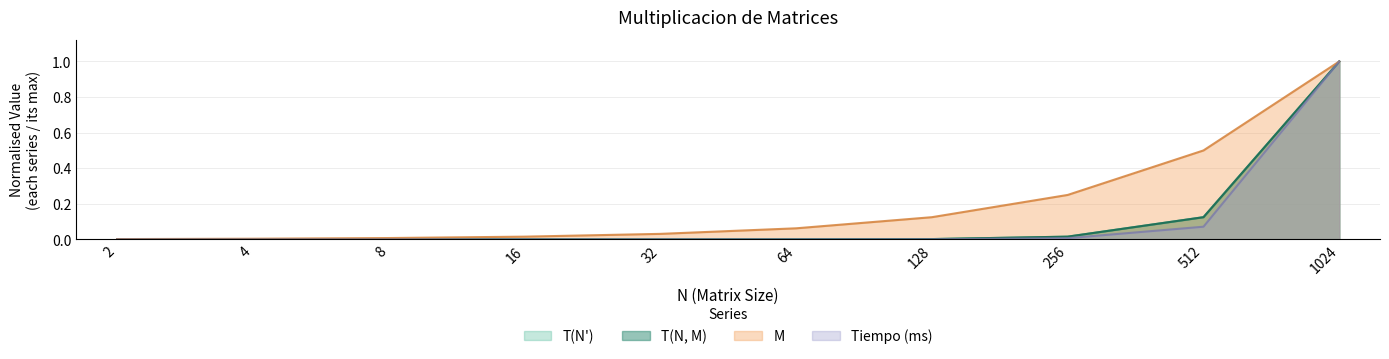

What is the average value of the M series?

0.2